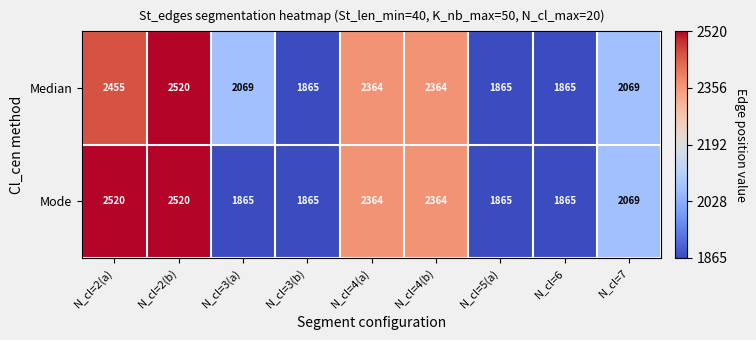

The value of Median at N_cl=6 is 1865. True or false?

True